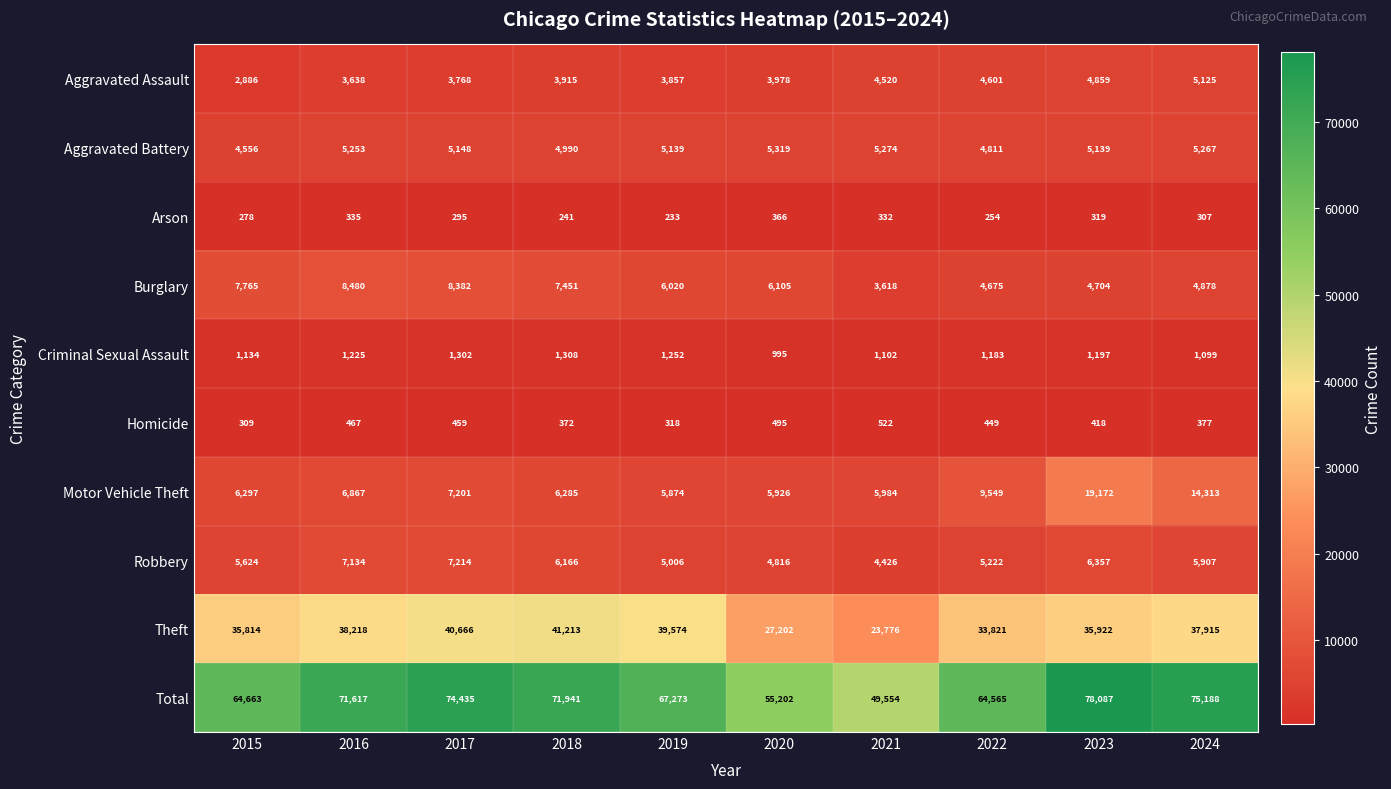

Is it true that Criminal Sexual Assault equals 1693 at 2015?

False